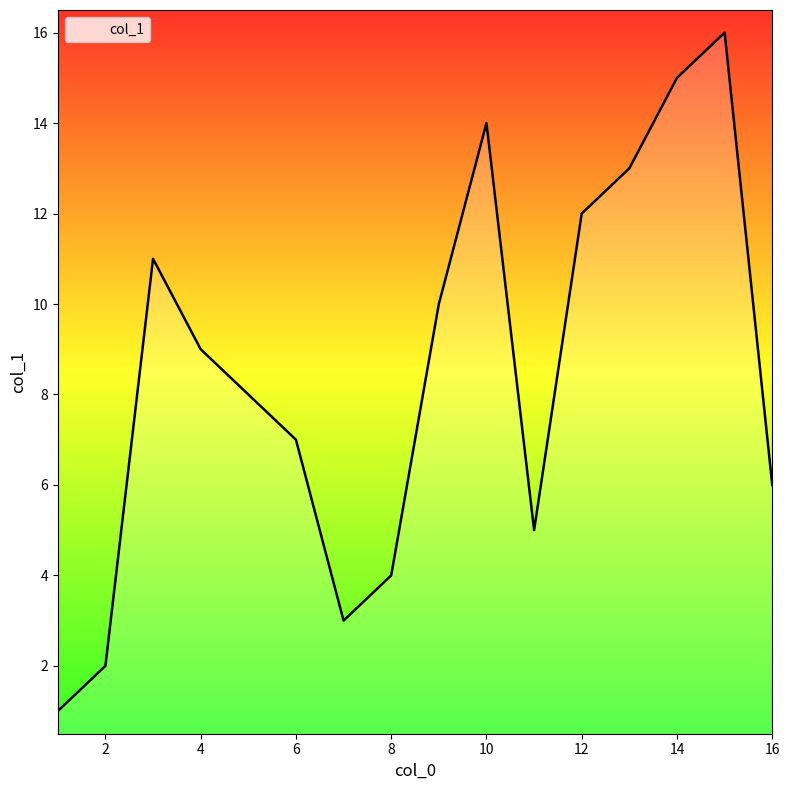

What is the difference between the maximum and minimum values?

15